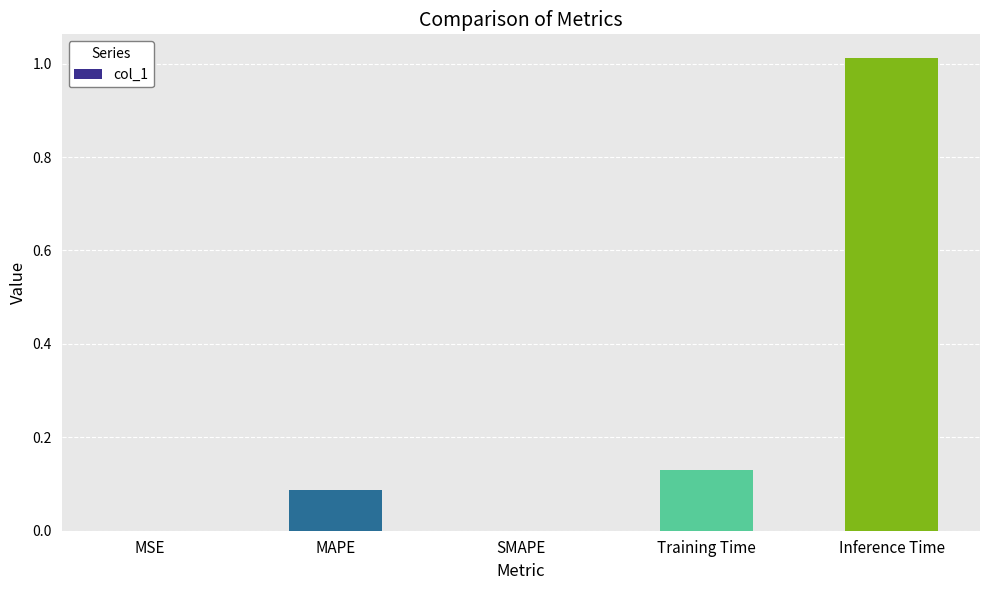

Is it true that the value at SMAPE is -0.5?

False